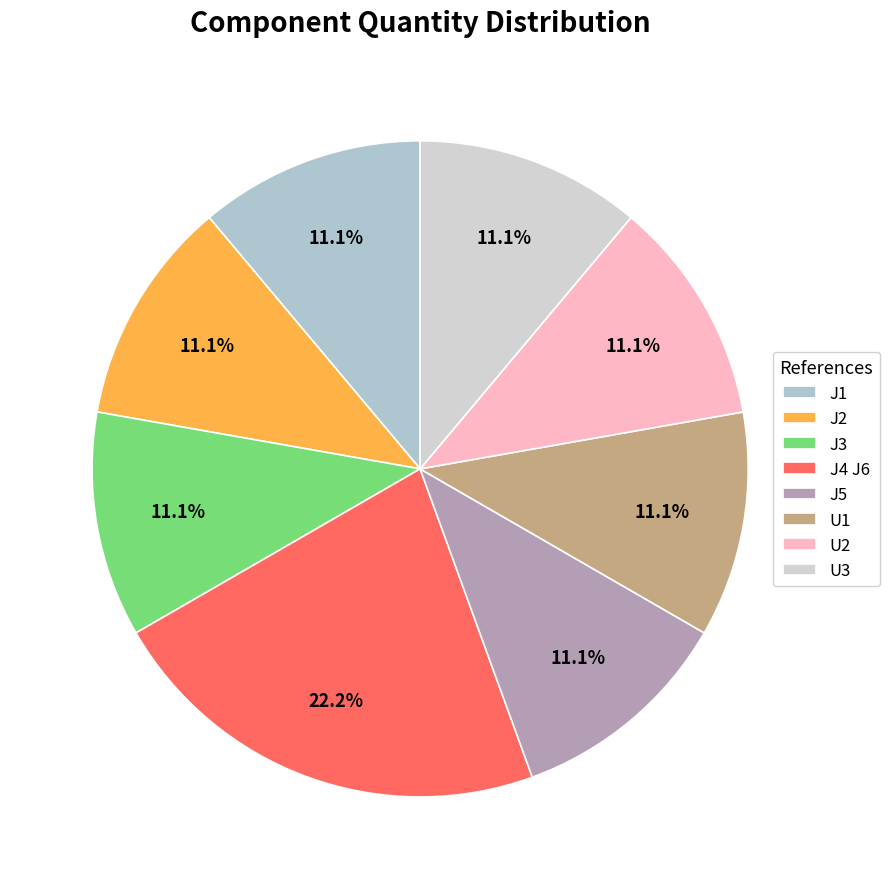

True or false: J2 accounts for 1% of the total.

False